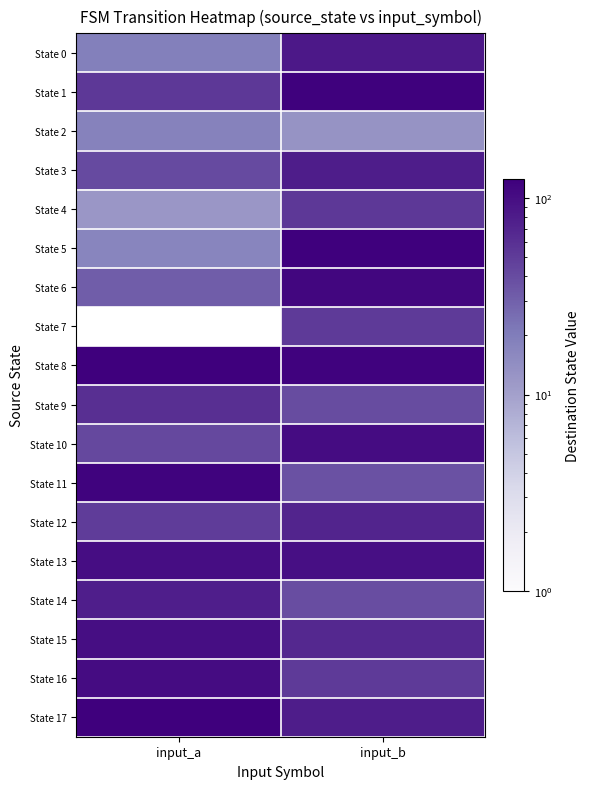

Between input_b and input_a, which is larger?

input_b